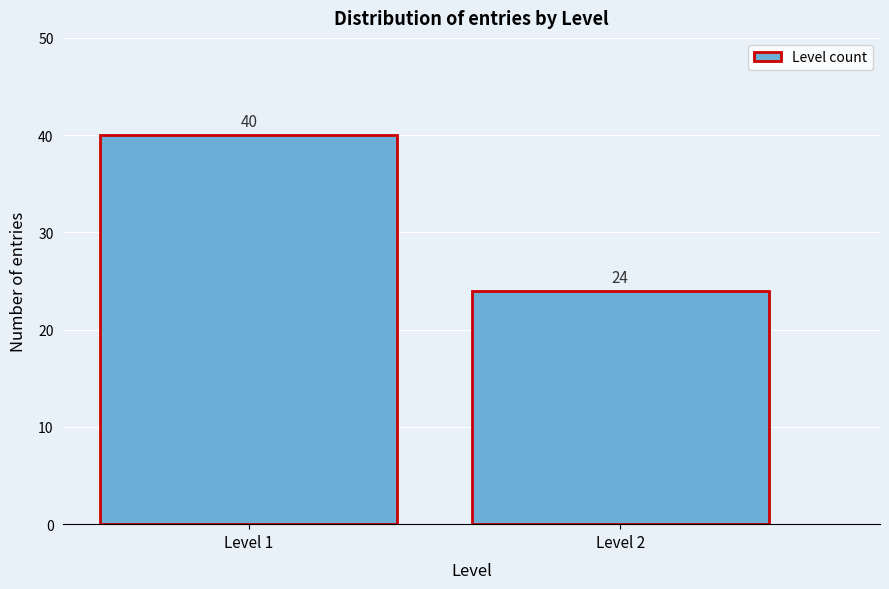

Reading left to right, transcribe all the data shown in this chart.

40	24